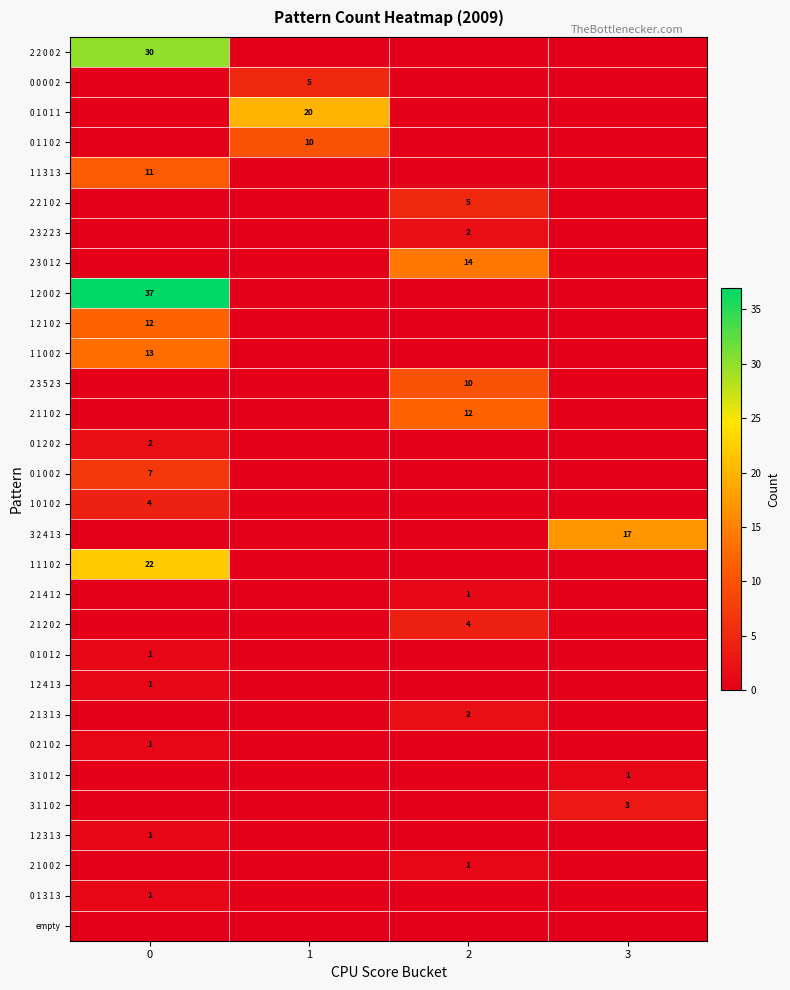

True or false: 2 1 1 0 2 has a value of 21 at 2.

False